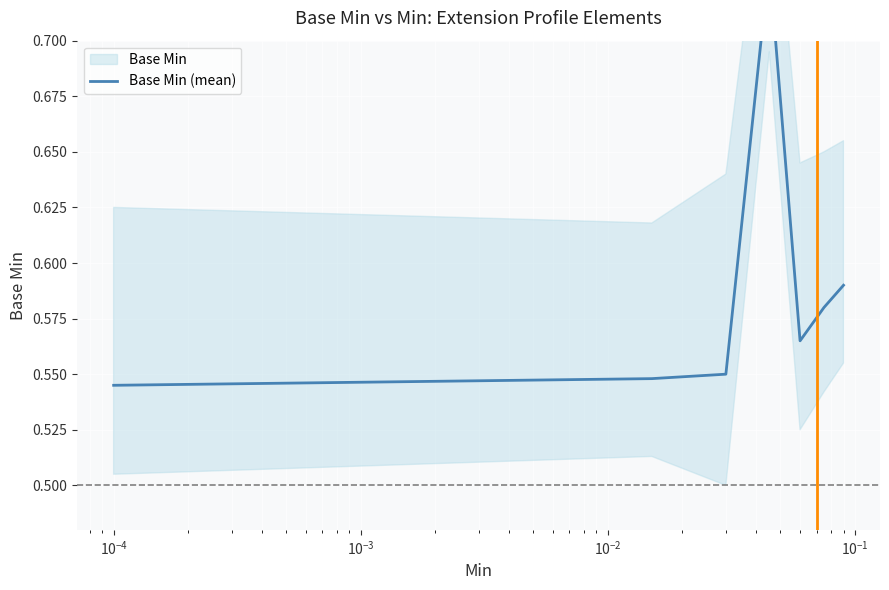

Is it true that the value at $\mathdefault{10^{-1}}$ is 0.2?

False